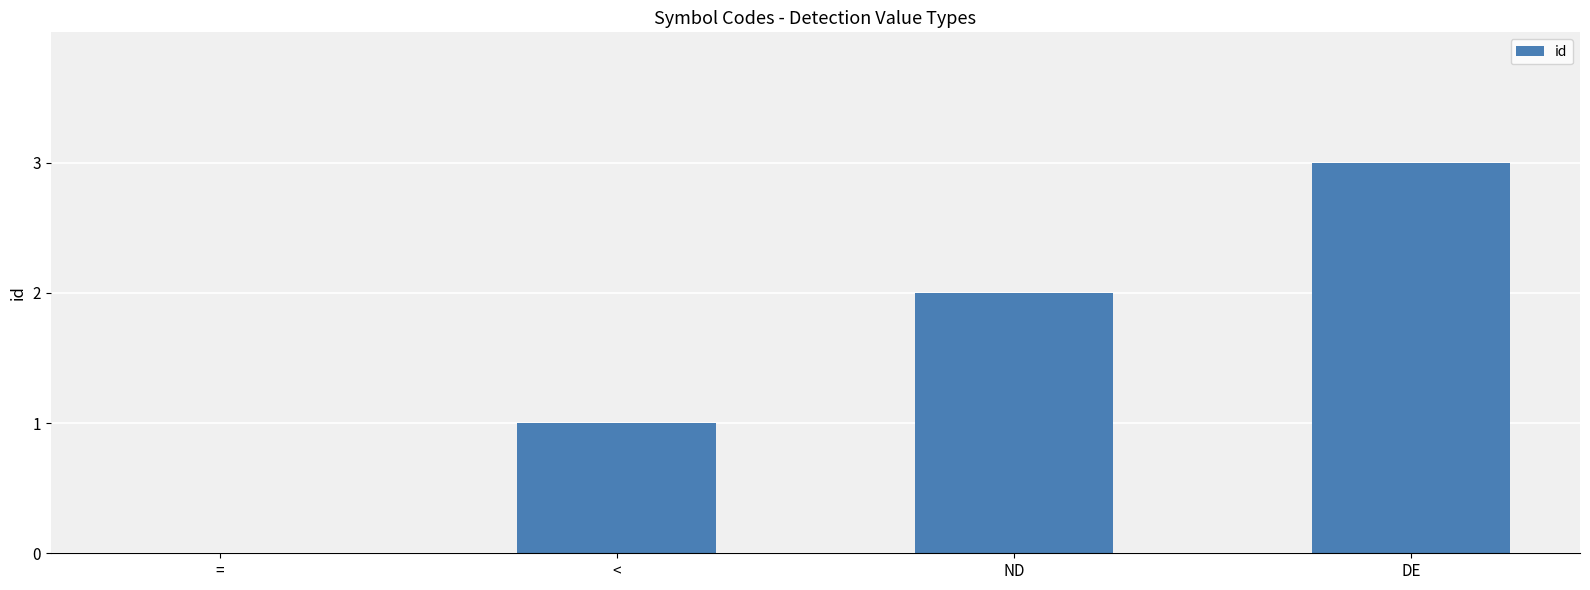

Reading right to left, transcribe all the data shown in this chart.

3	2	1	0